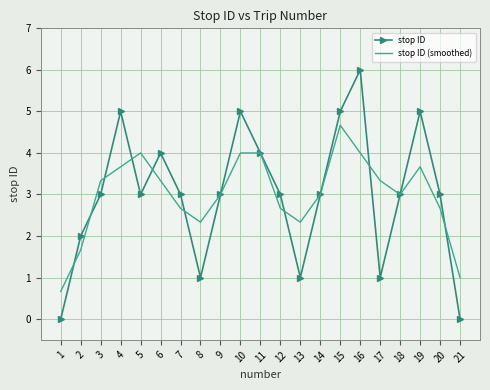

Is it true that stop ID (smoothed) equals 1.5 at 21?

False